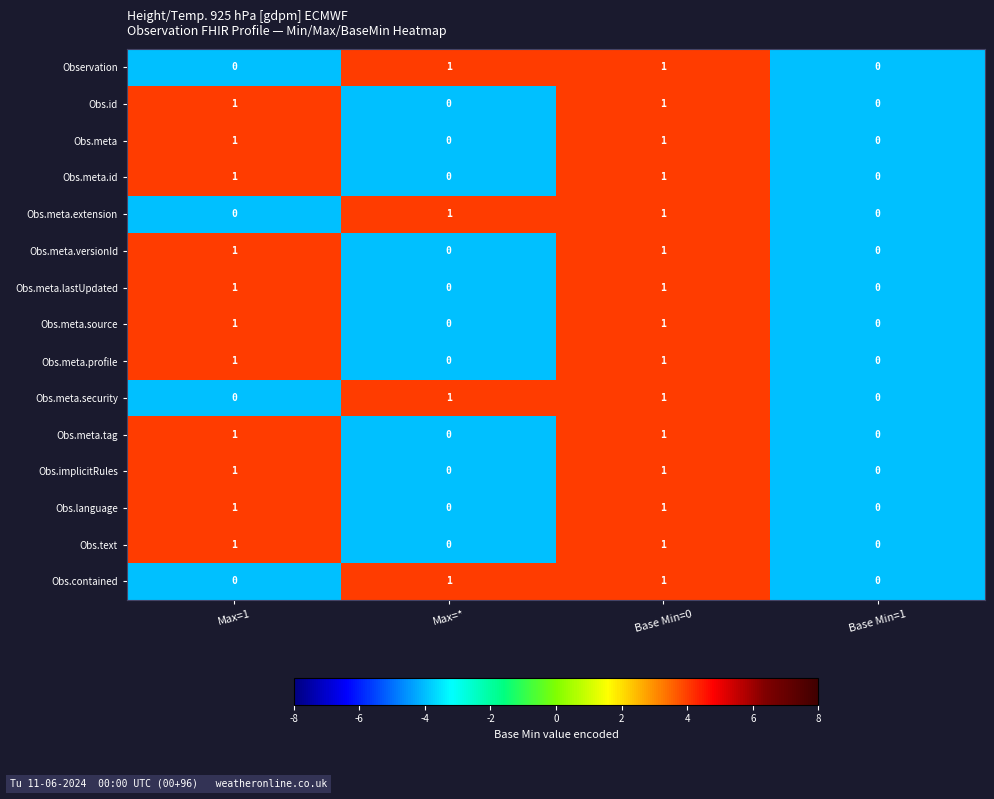

The Obs.meta.source series shows 0 at Base Min=1. True or false?

True